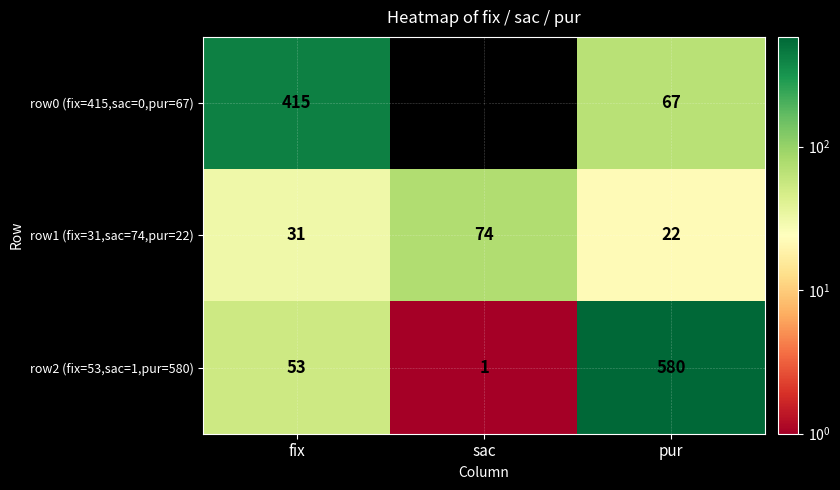

Between sac and pur, which series saw the biggest shift?

row2 (fix=53,sac=1,pur=580)